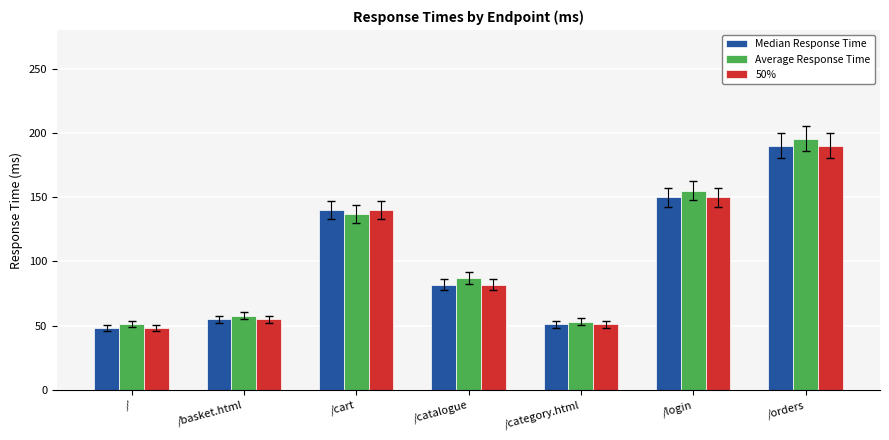

Rank the categories by Median Response Time value from lowest to highest.

/, /category.html, /basket.html, /catalogue, /cart, /login, /orders